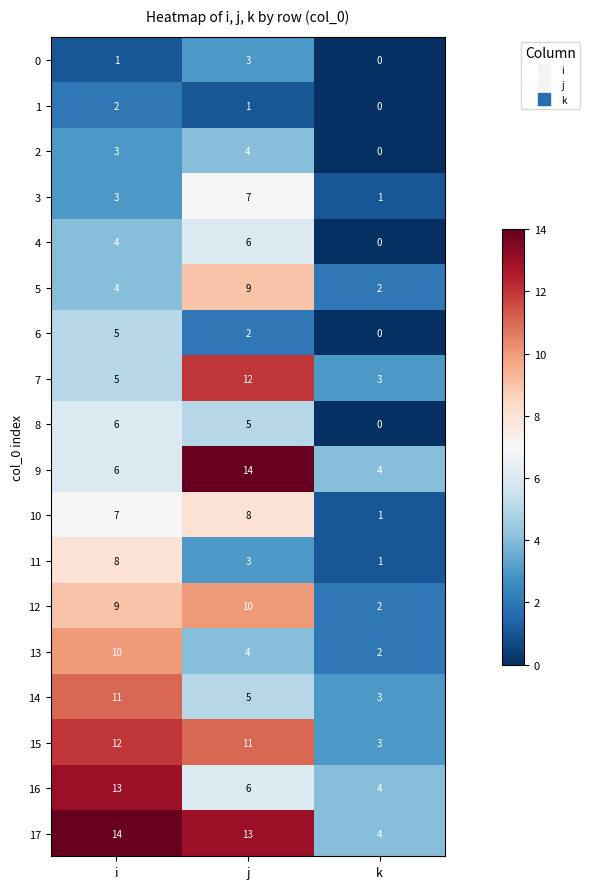

Count the number of data series in this chart.

18